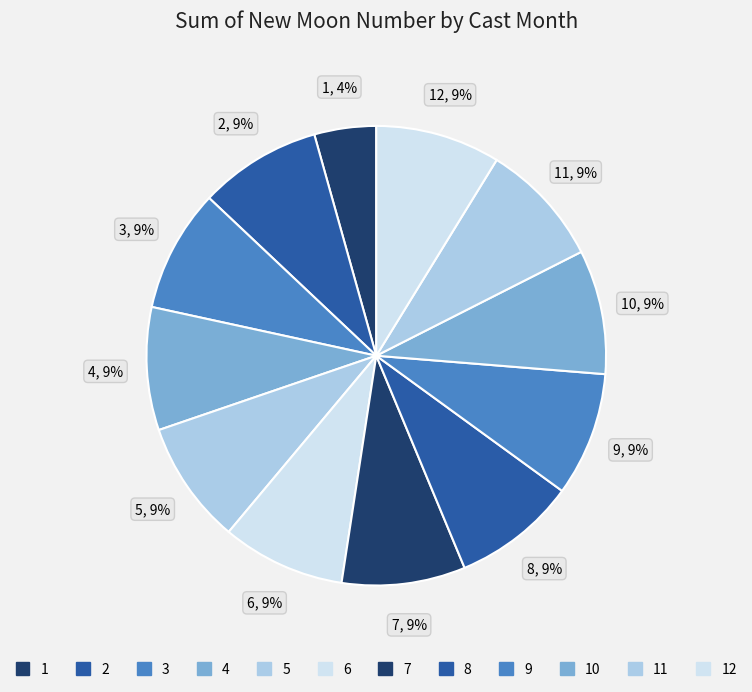

Count the number of slices in the pie.

12